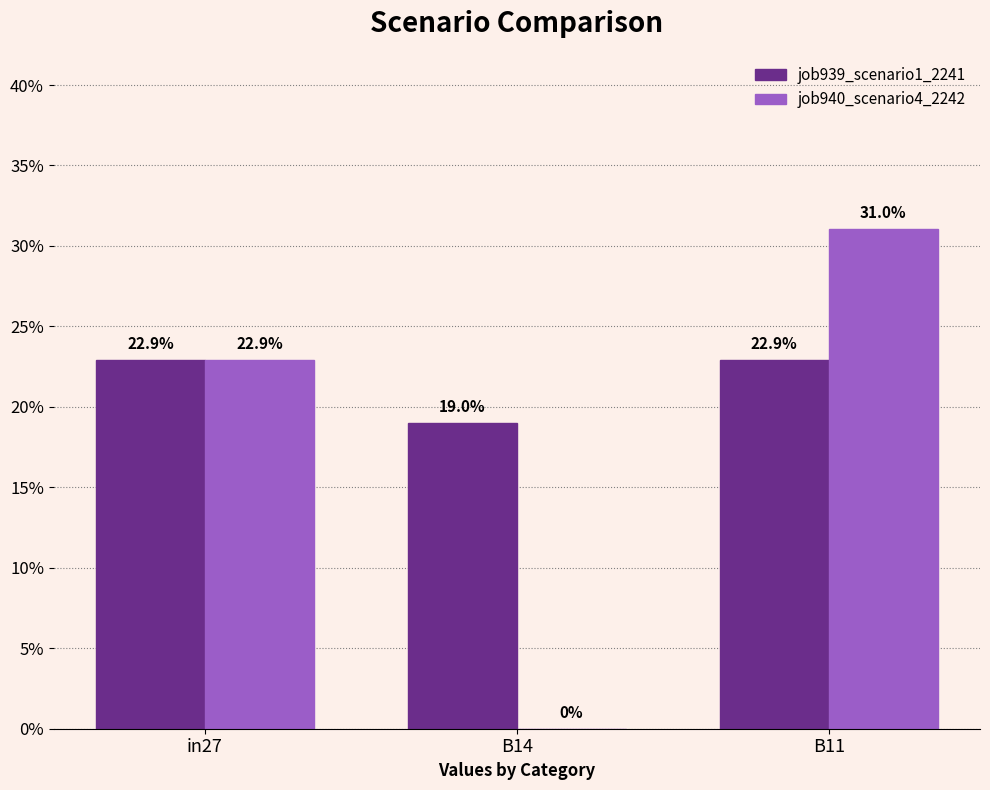

Reading left to right, extract all data points from this chart.

job939_scenario1_2241: 0.2	0.2	0.2
job940_scenario4_2242: 0.2	0.0	0.3